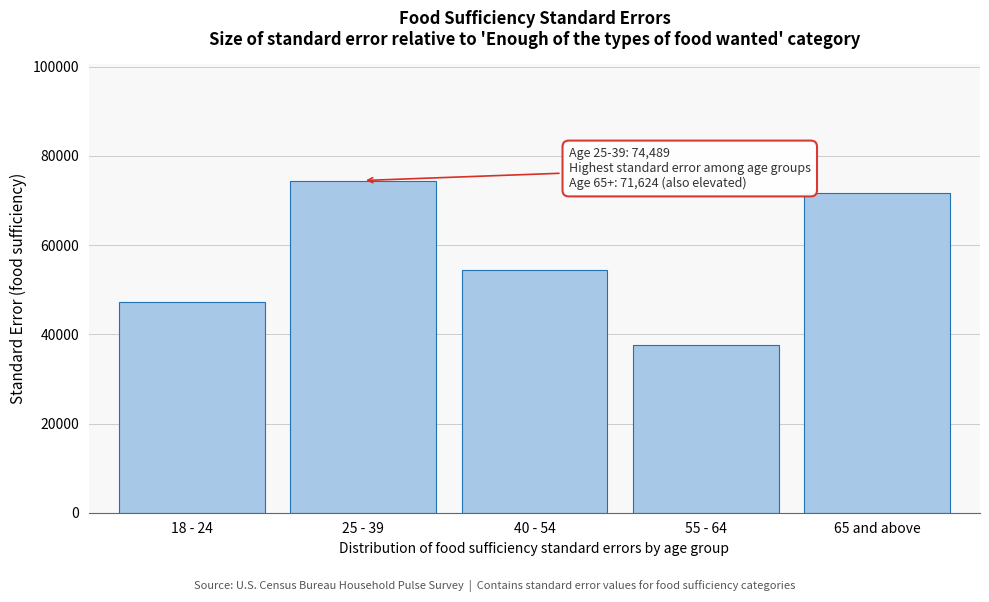

Reading right to left, list all the values displayed in this chart.

71624.3	37671.2	54398.9	74489.4	47255.9